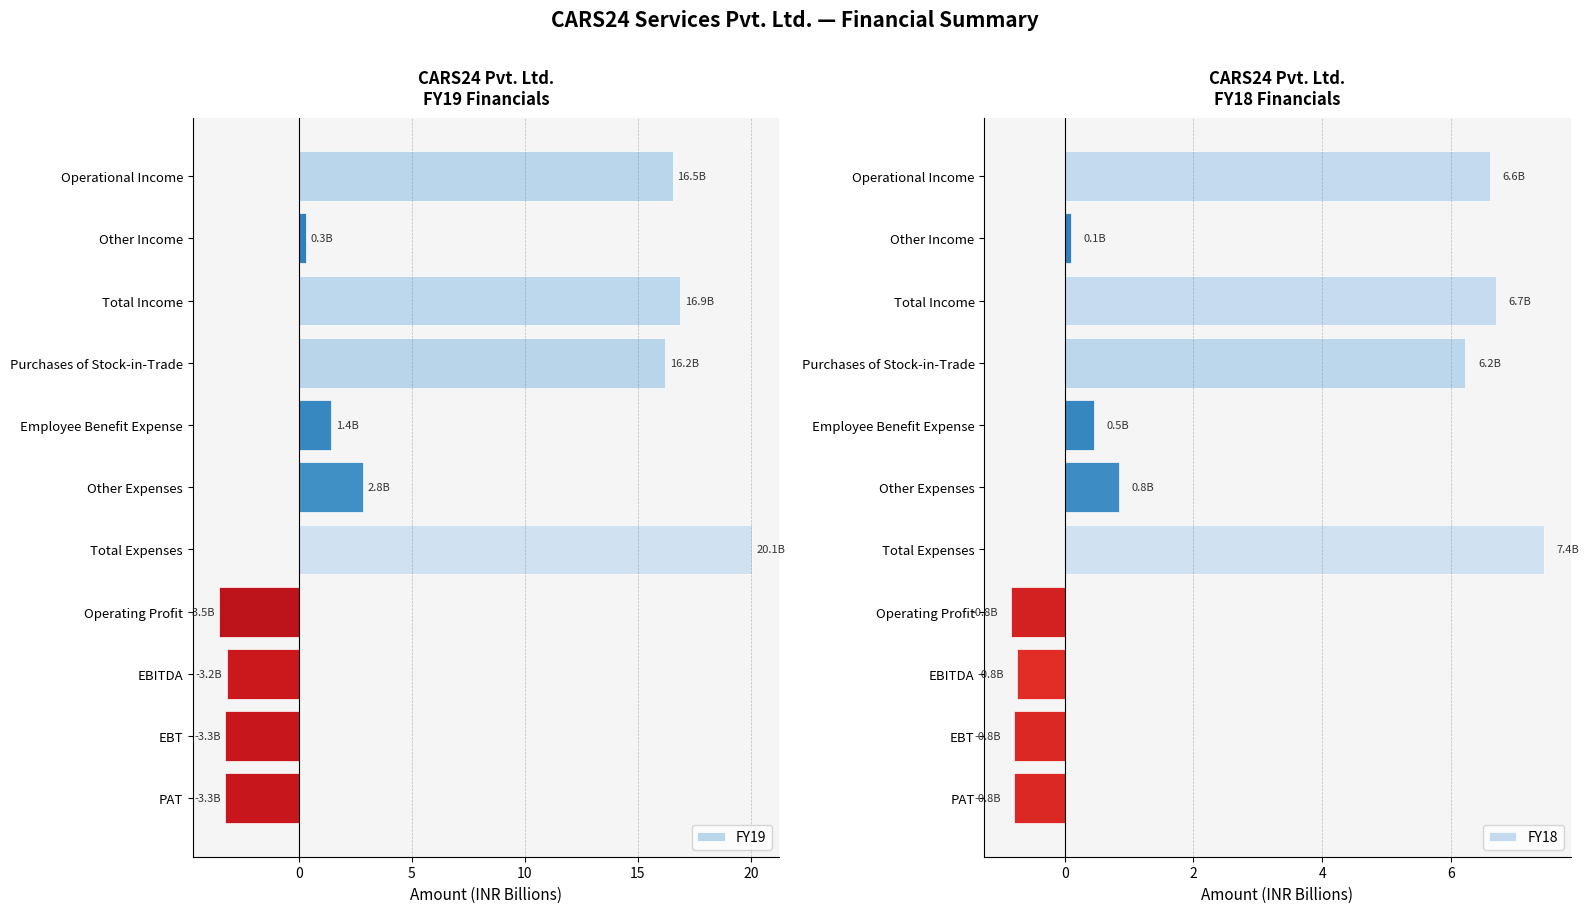

What are all the series names shown in the legend?

FY19, FY18